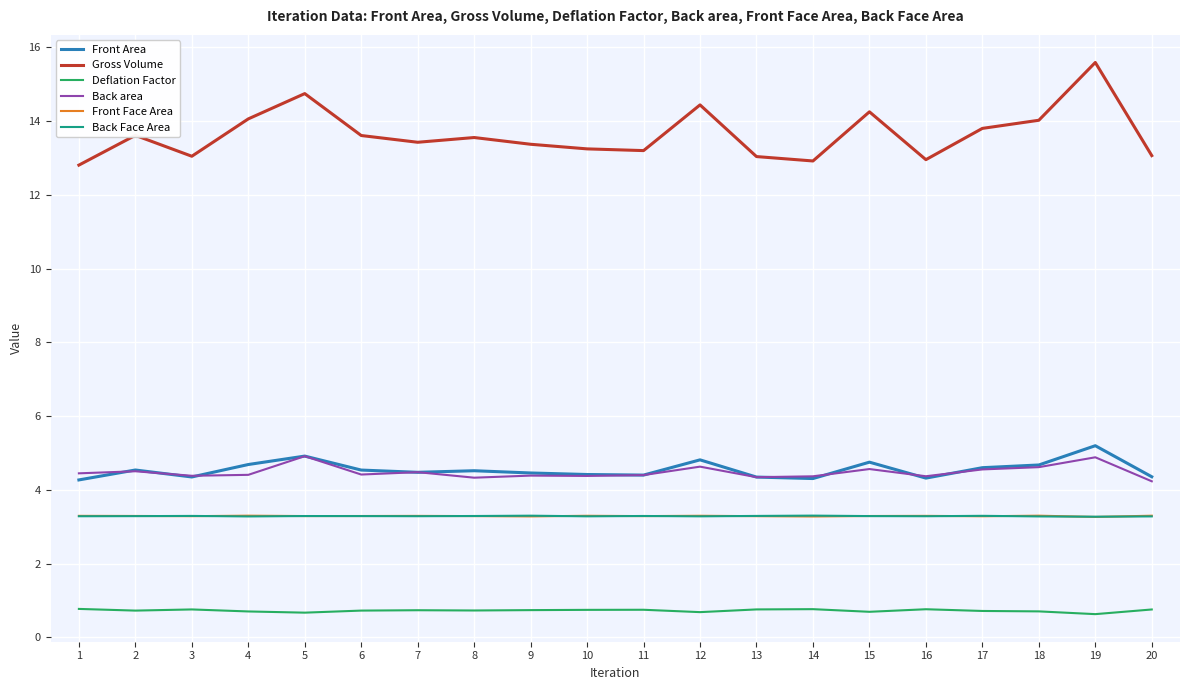

At which label does Gross Volume reach its peak?

19